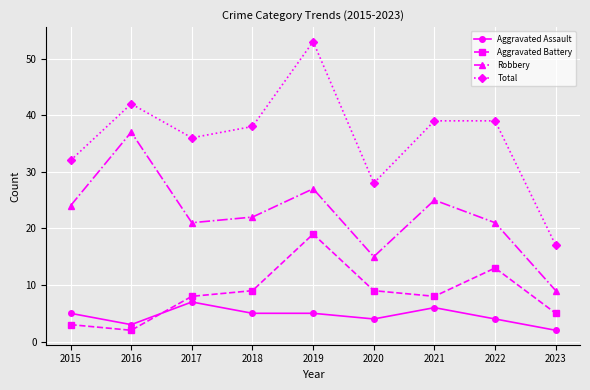

The Aggravated Battery series shows 2 at 2016. True or false?

True